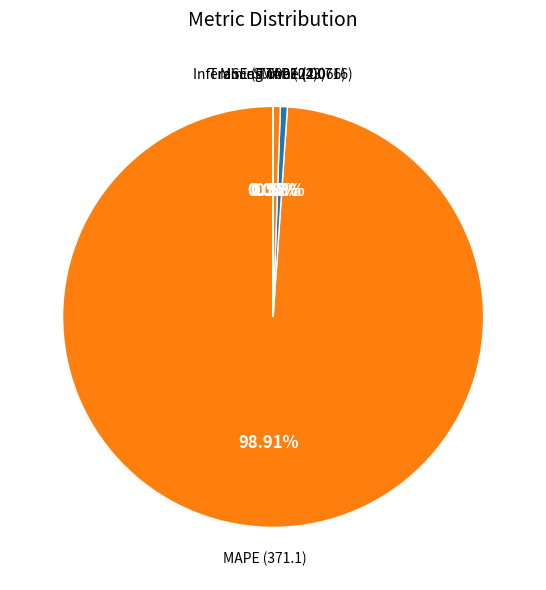

Count the number of slices in the pie.

5